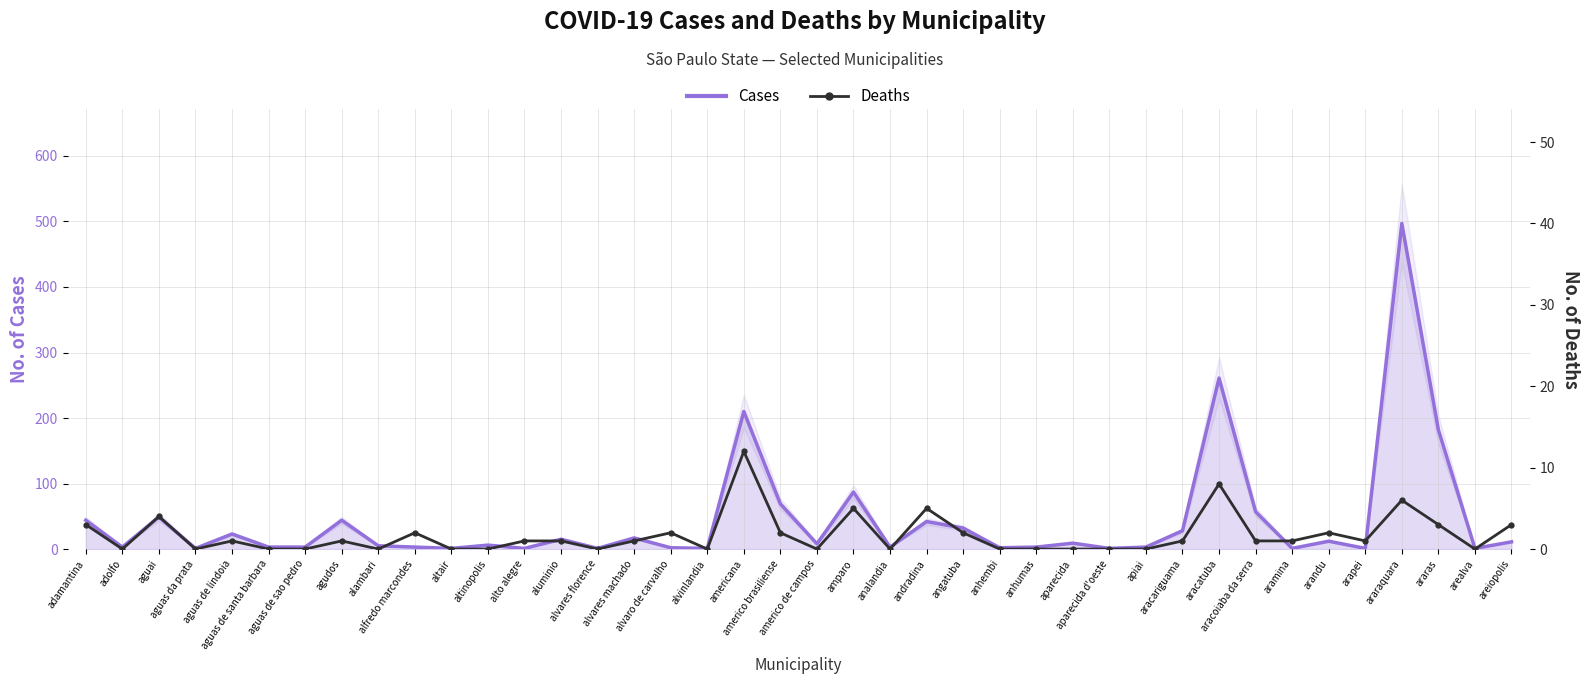

At aparecida d'oeste, list the series in order from smallest to largest.

Deaths, Cases